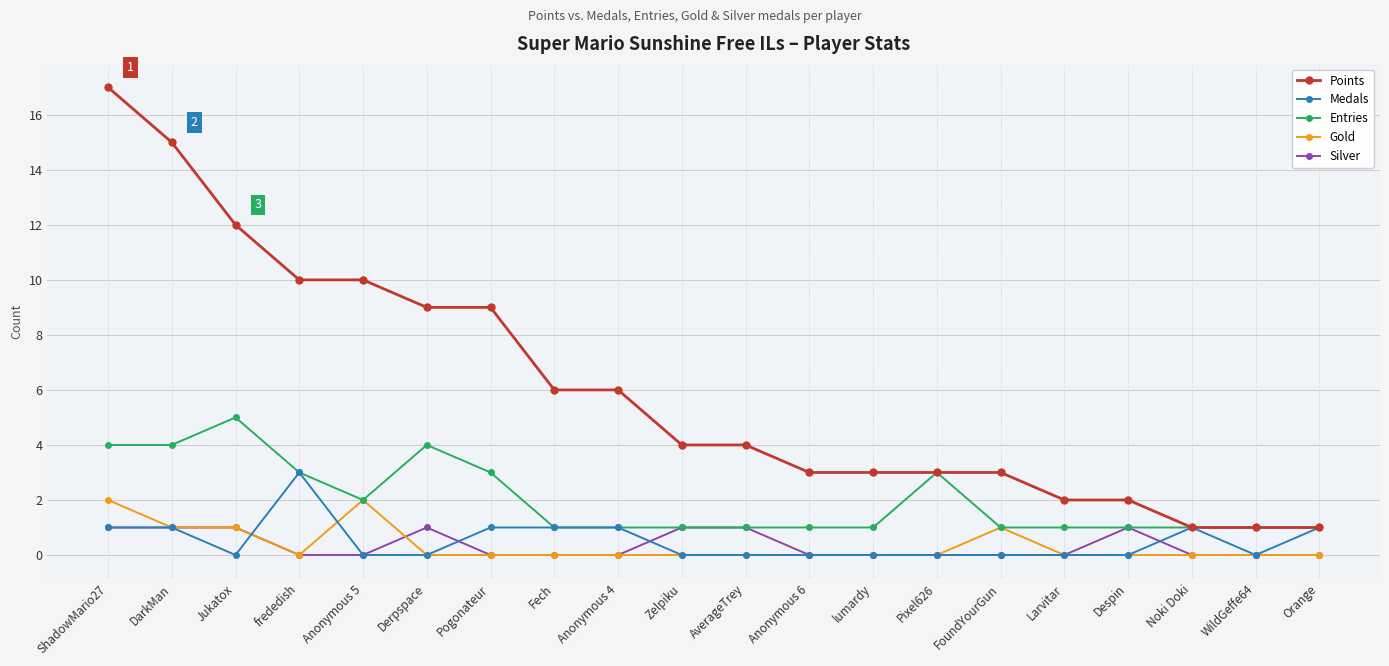

What is the sum of the Gold values at Zelpiku and Jukatox?

1